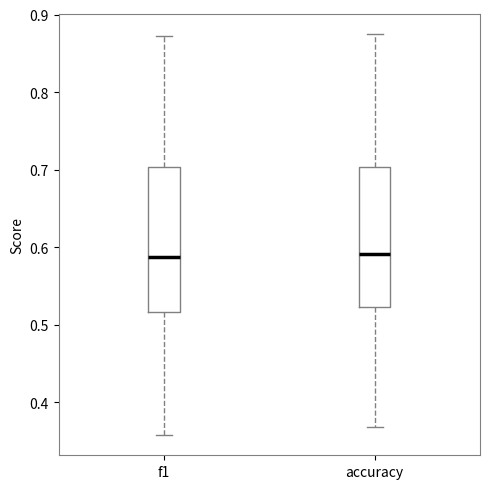

Reading left to right, read every box against the y-axis: the position of its median line, the range the box covers, and the ends of its whiskers. The values are not printed on the chart, so give them approximately, as read against the axis.

f1: median 0.59, box 0.52 to 0.70, whiskers 0.36 to 0.87
accuracy: median 0.59, box 0.52 to 0.70, whiskers 0.37 to 0.88